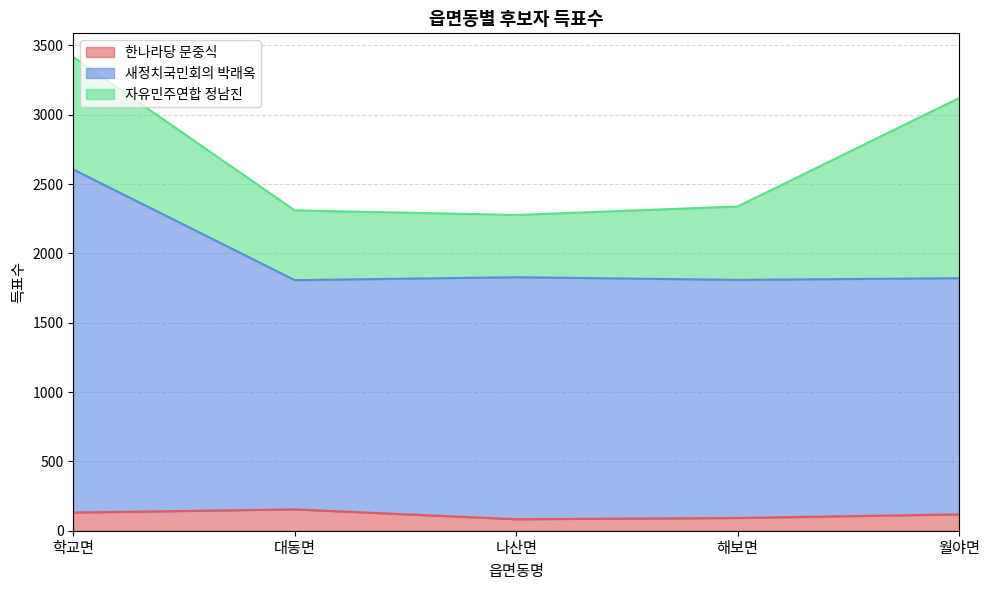

The value of 새정치국민회의 박래옥 at 해보면 is 1809. True or false?

True